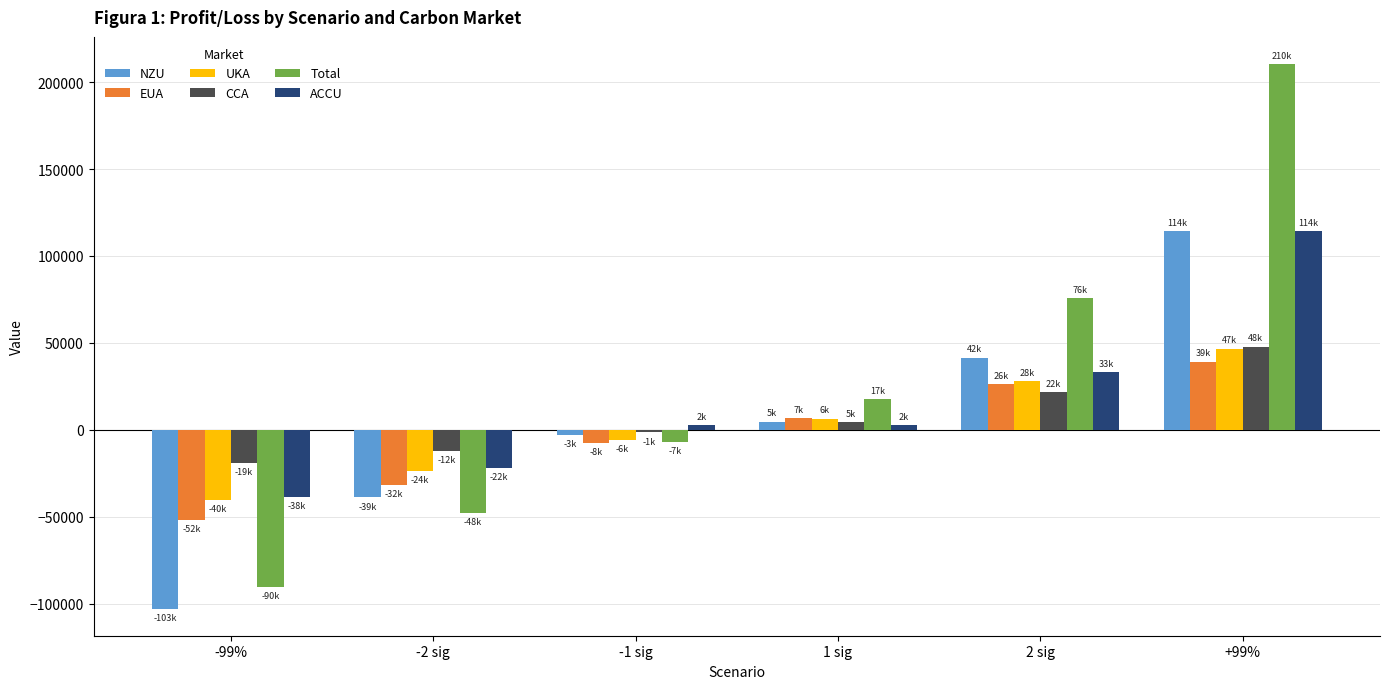

How many data points in ACCU are above 2473?

4